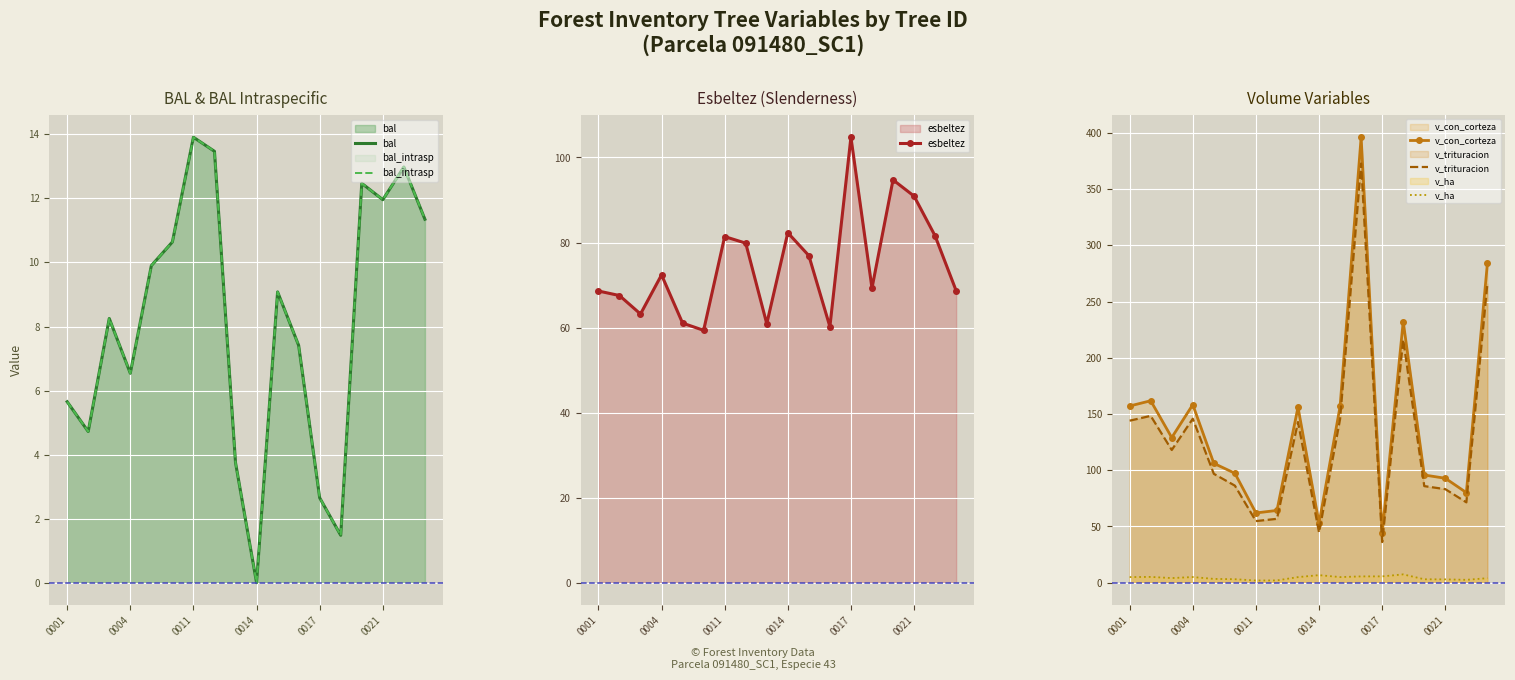

Which series has the largest range (max minus min)?

v_con_corteza